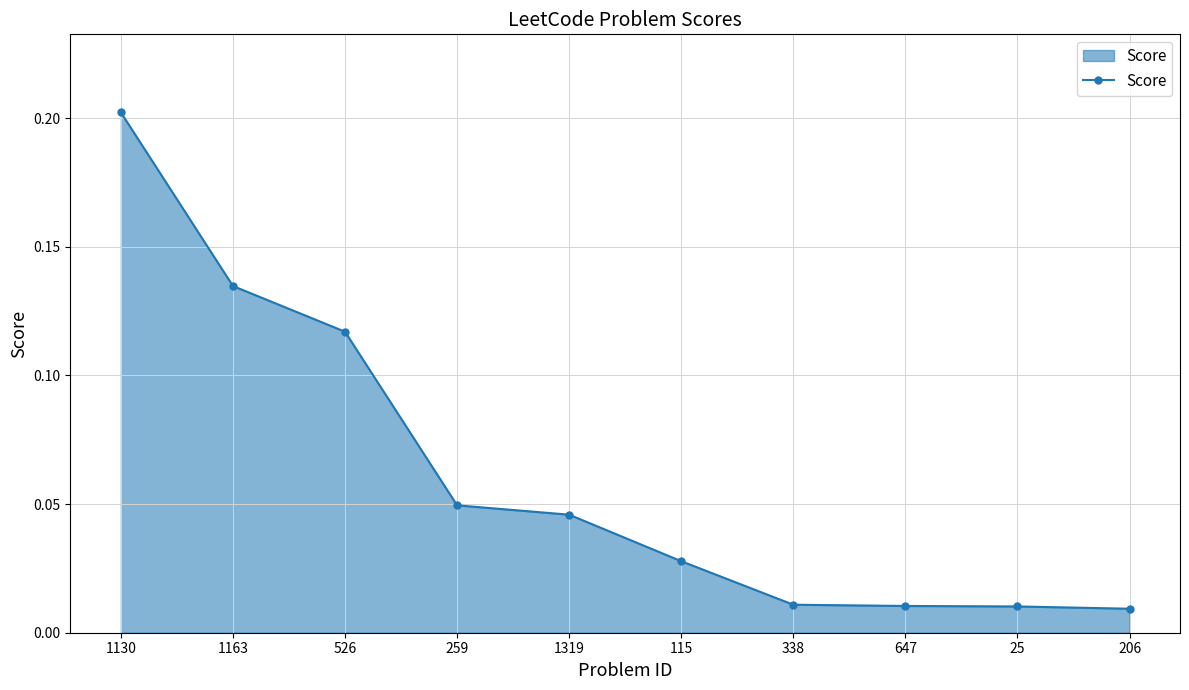

The chart shows a value of 0.2 at 1163. True or false?

False